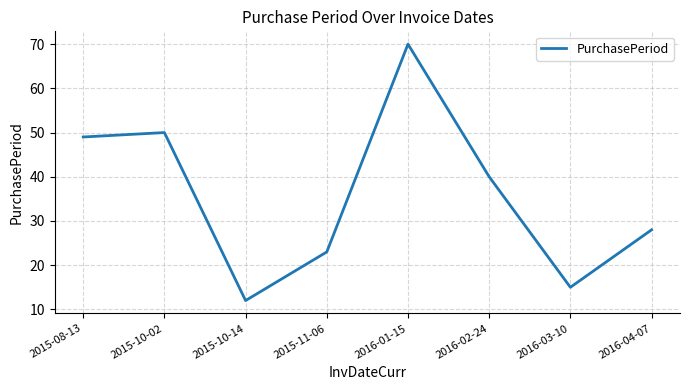

What position from the right is 2015-11-06?

5